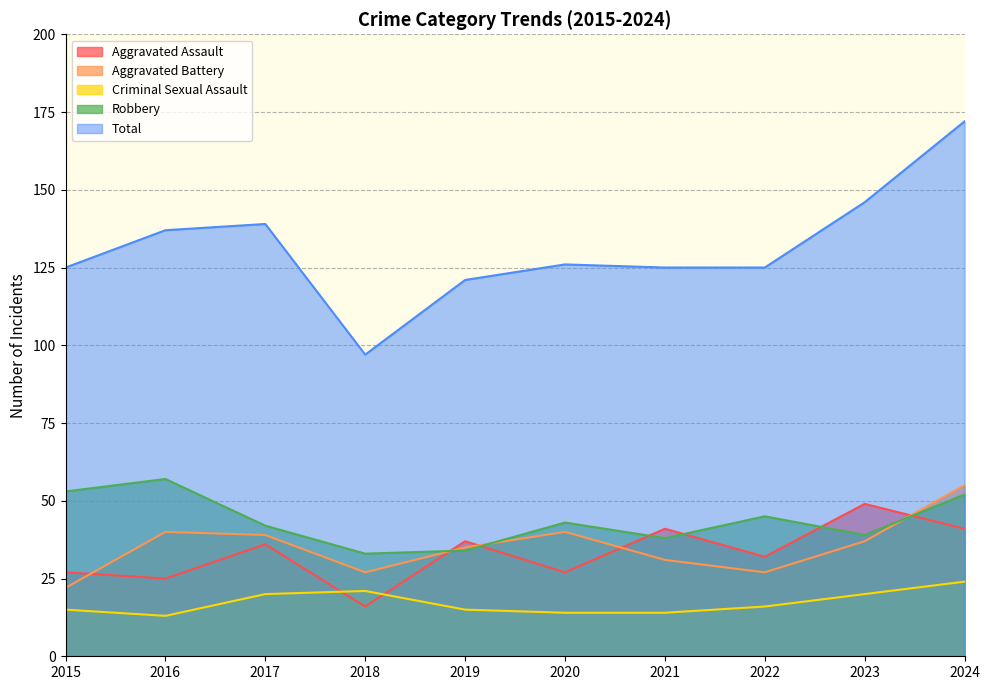

What is the total value across all series at 2022?

245